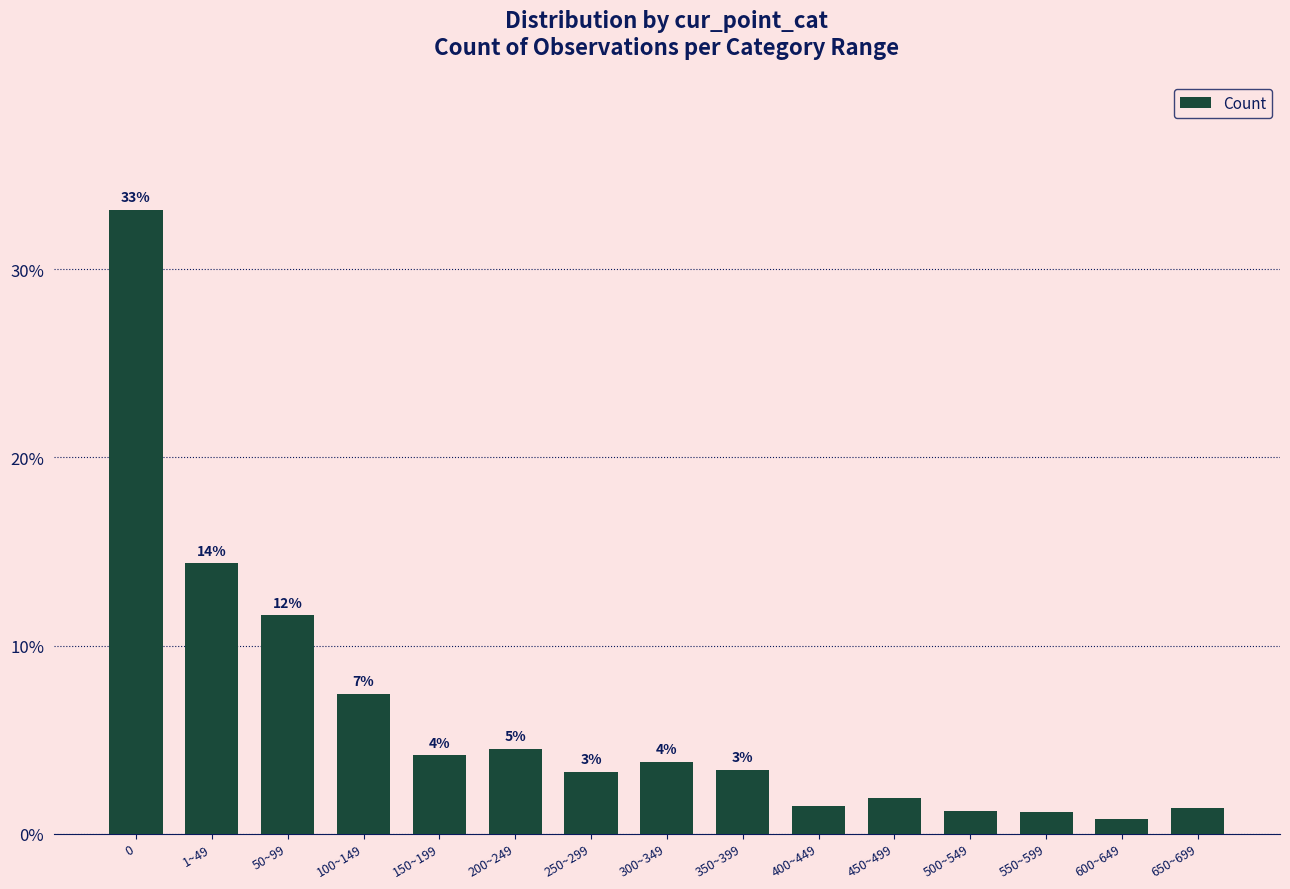

What is the label of the 9th bar from the right?

250~299